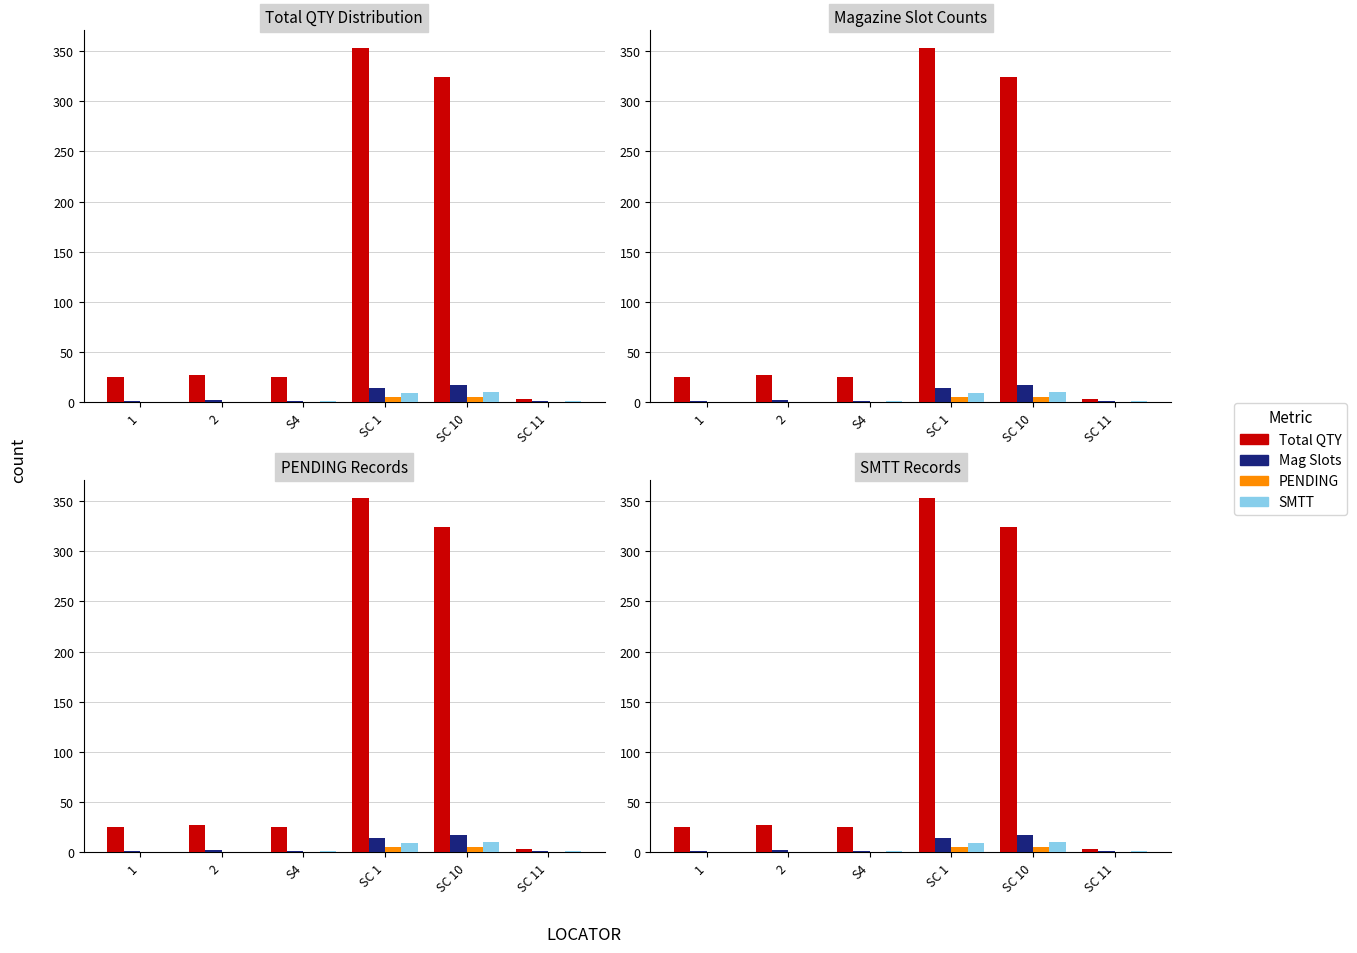

What is the highest value of the PENDING series?

5